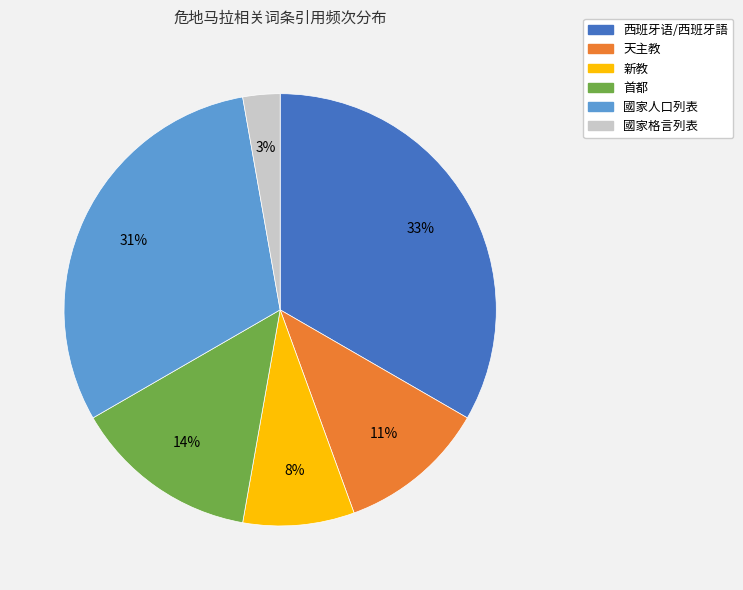

Is there any slice that represents more than half of the pie?

No